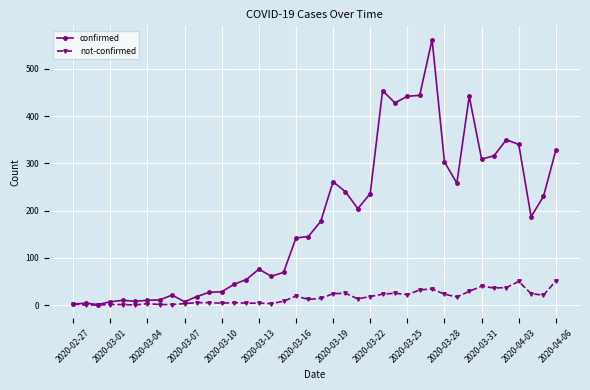

Which series has the largest total across all categories?

confirmed